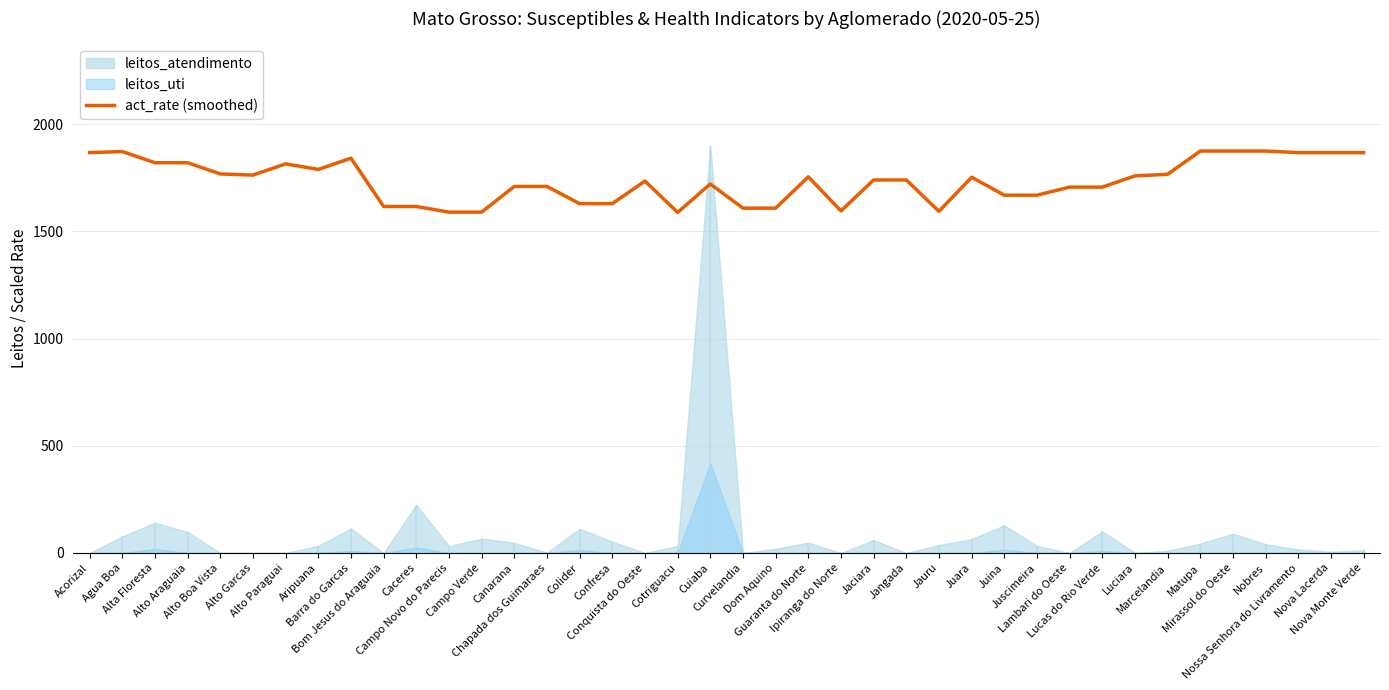

What is the change in value from Aripuana to Campo Verde?

-199.2